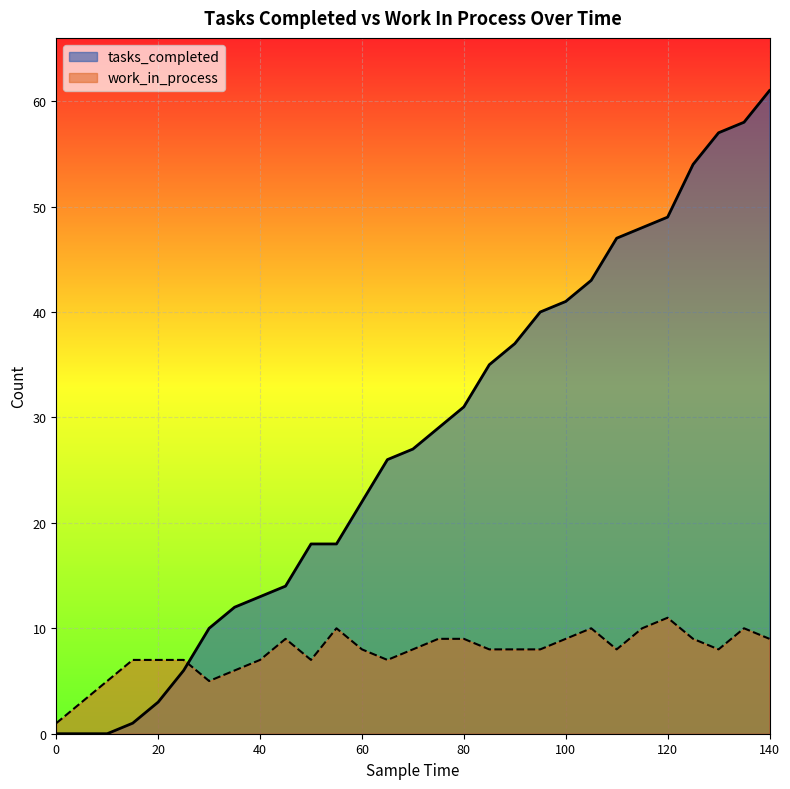

The tasks_completed series shows 6 at 25. True or false?

True